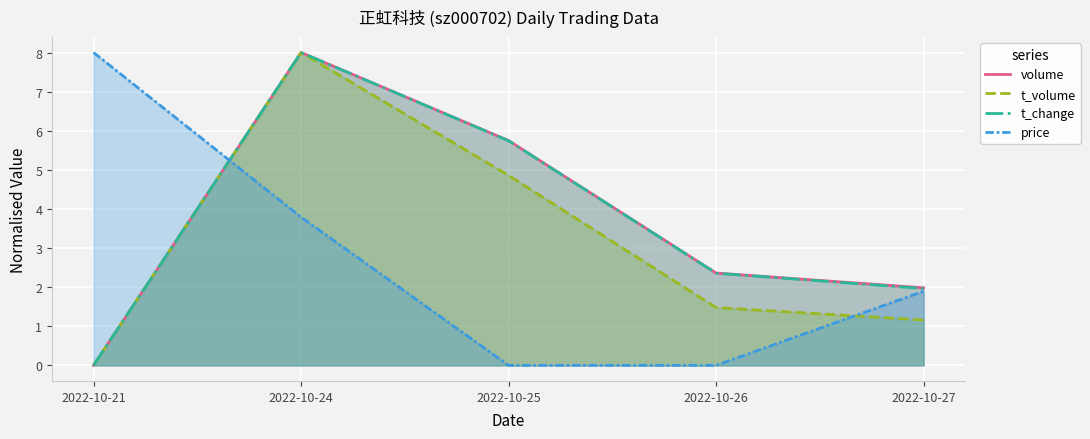

What is the maximum value for t_volume?

8.0